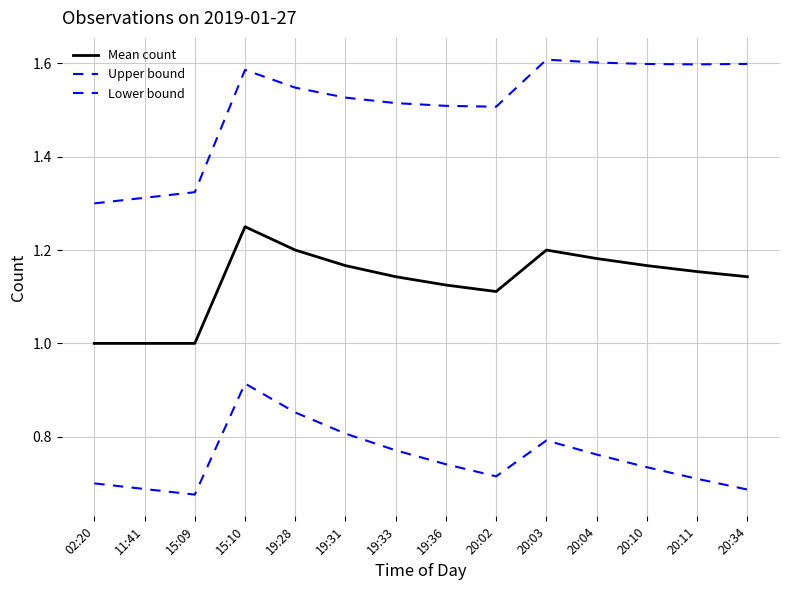

How many lines are shown in the chart?

3